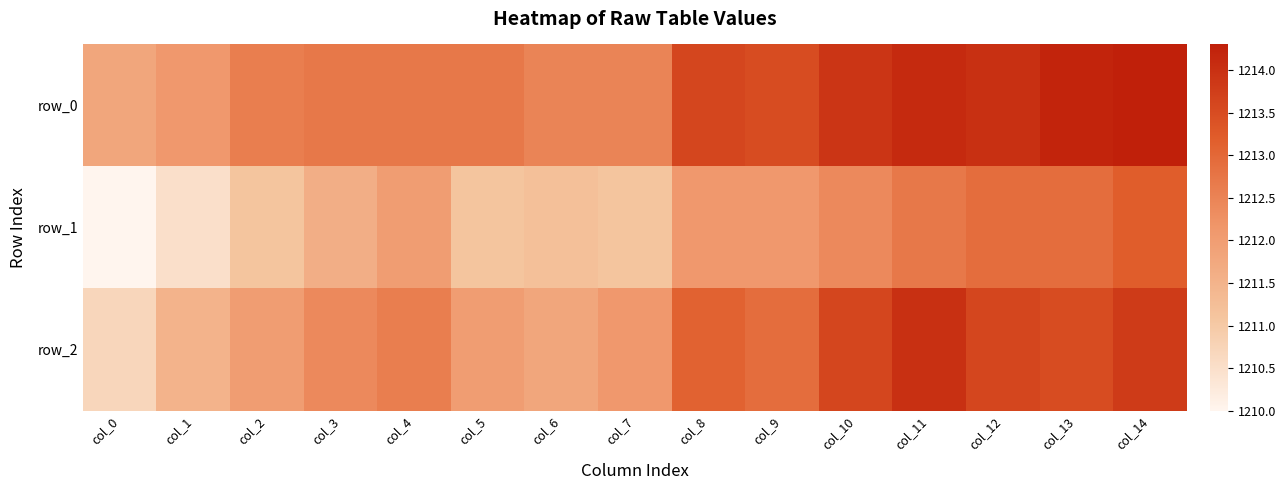

Reading left to right, extract all data points from this chart.

row_0: 1211.8	1212.1	1212.6	1212.7	1212.7	1212.7	1212.5	1212.5	1213.6	1213.5	1213.9	1214.1	1214.0	1214.2	1214.3
row_1: 1210.0	1210.5	1211.1	1211.6	1212.0	1211.1	1211.2	1211.1	1212.1	1212.1	1212.4	1212.7	1212.9	1212.9	1213.2
row_2: 1210.7	1211.5	1212.0	1212.4	1212.6	1212.0	1211.8	1212.1	1213.1	1212.9	1213.6	1214.0	1213.6	1213.5	1213.8